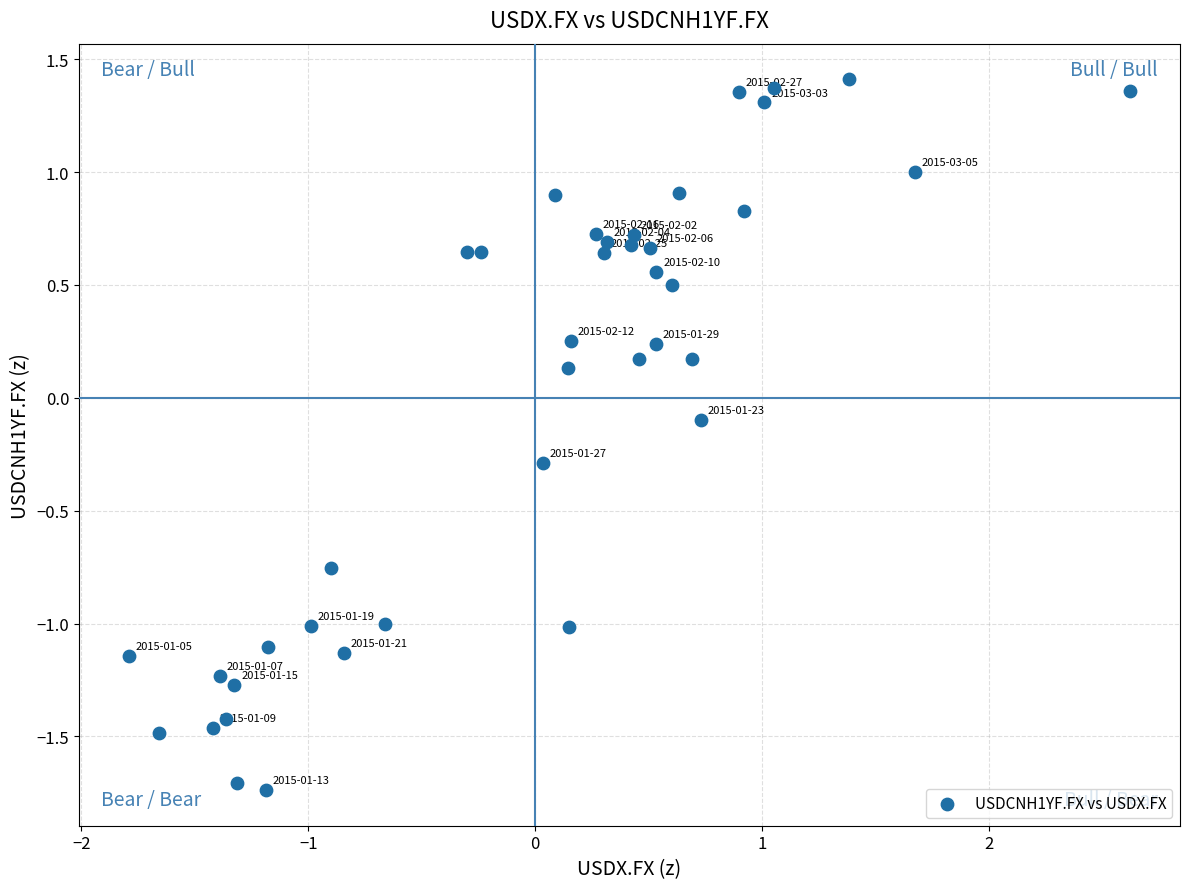

What is the range of X values (max minus min)?

4.4